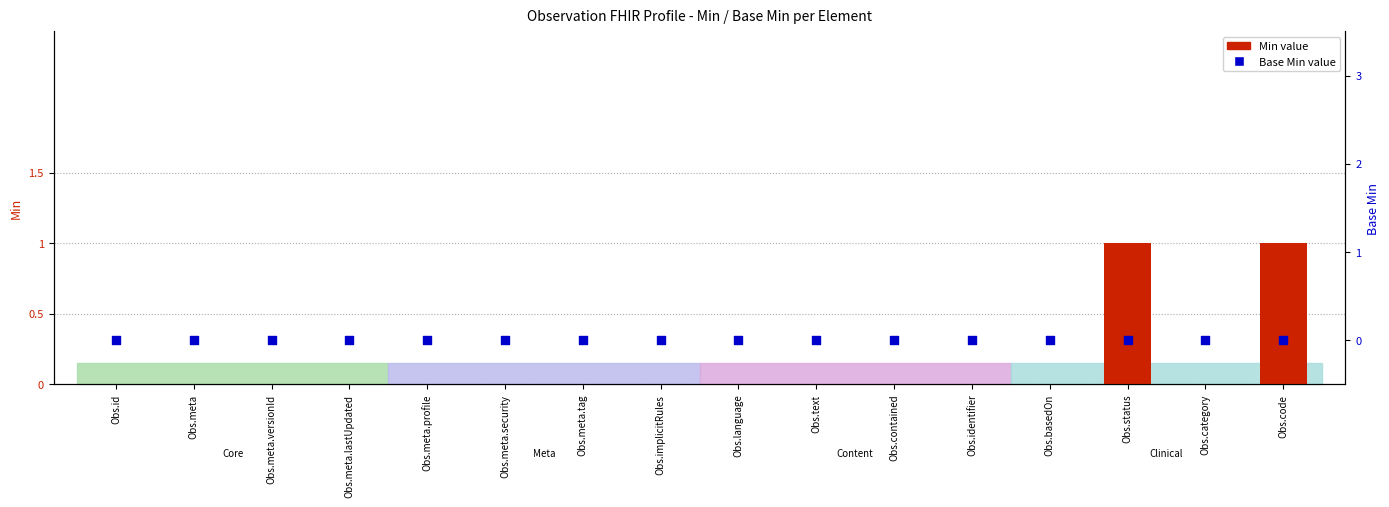

Which series has the largest Y range (max minus min)?

Min value